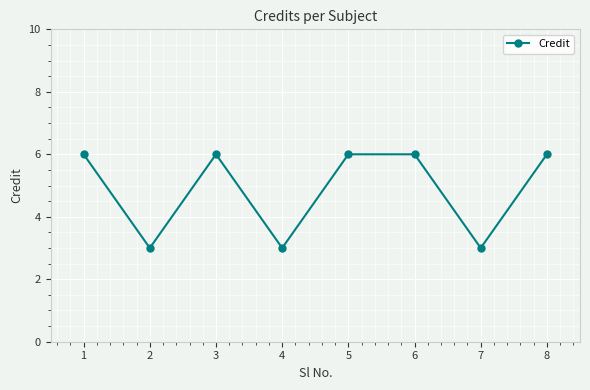

Which has a higher value, 5 or 7?

5